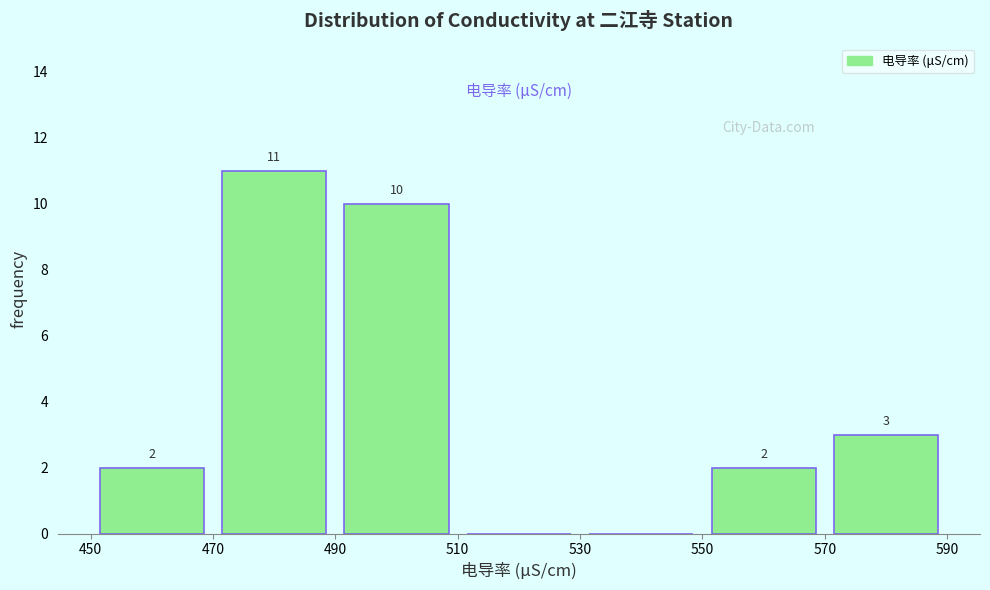

Over which range of the x-axis is the bar tallest?

470 to 490